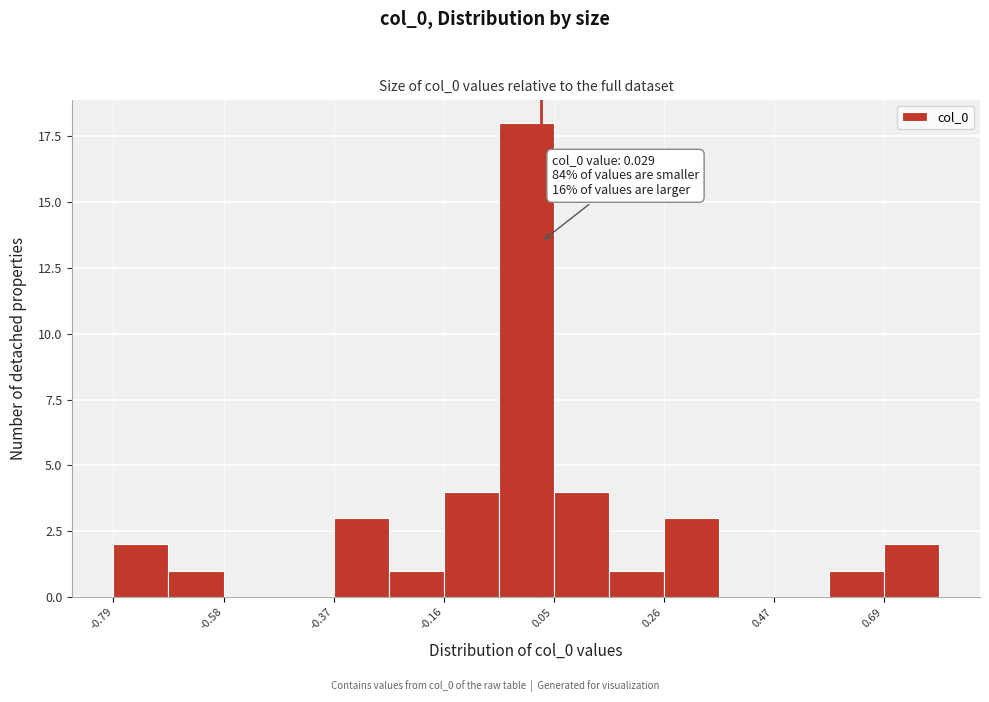

Read against the x-axis, roughly where is the centre of the tallest bar?

0.00